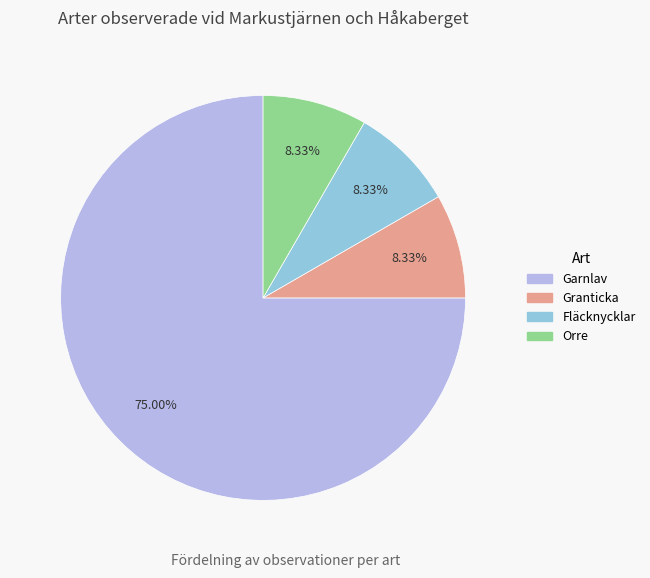

What percentage is the Garnlav slice, to the nearest percent?

75%